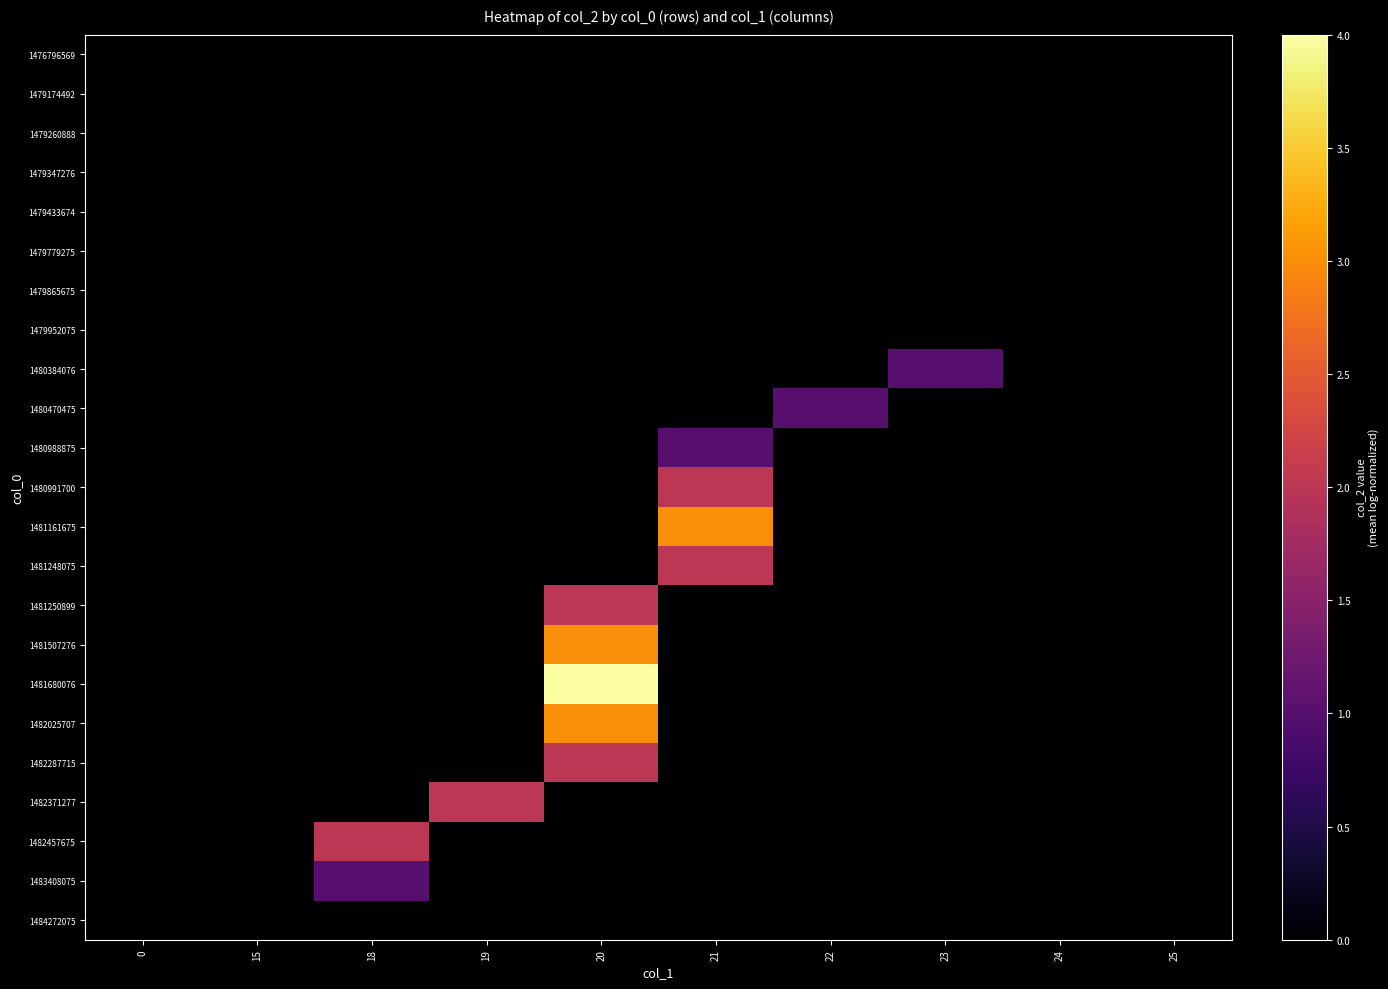

Reading right to left, transcribe all the data shown in this chart.

row_0: 25=0	24=0	23=0	22=0	21=0	20=0	19=0	18=0	15=0	0=0
row_1: 25=0	24=0	23=0	22=0	21=0	20=0	19=0	18=0	15=0	0=0
row_2: 25=0	24=0	23=0	22=0	21=0	20=0	19=0	18=0	15=0	0=0
row_3: 25=0	24=0	23=0	22=0	21=0	20=0	19=0	18=0	15=0	0=0
row_4: 25=0	24=0	23=0	22=0	21=0	20=0	19=0	18=0	15=0	0=0
row_5: 25=0	24=0	23=0	22=0	21=0	20=0	19=0	18=0	15=0	0=0
row_6: 25=0	24=0	23=0	22=0	21=0	20=0	19=0	18=0	15=0	0=0
row_7: 25=0	24=0	23=0	22=0	21=0	20=0	19=0	18=0	15=0	0=0
row_8: 25=0	24=0	23=1	22=0	21=0	20=0	19=0	18=0	15=0	0=0
row_9: 25=0	24=0	23=0	22=1	21=0	20=0	19=0	18=0	15=0	0=0
row_10: 25=0	24=0	23=0	22=0	21=1	20=0	19=0	18=0	15=0	0=0
row_11: 25=0	24=0	23=0	22=0	21=2	20=0	19=0	18=0	15=0	0=0
row_12: 25=0	24=0	23=0	22=0	21=3	20=0	19=0	18=0	15=0	0=0
row_13: 25=0	24=0	23=0	22=0	21=2	20=0	19=0	18=0	15=0	0=0
row_14: 25=0	24=0	23=0	22=0	21=0	20=2	19=0	18=0	15=0	0=0
row_15: 25=0	24=0	23=0	22=0	21=0	20=3	19=0	18=0	15=0	0=0
row_16: 25=0	24=0	23=0	22=0	21=0	20=4	19=0	18=0	15=0	0=0
row_17: 25=0	24=0	23=0	22=0	21=0	20=3	19=0	18=0	15=0	0=0
row_18: 25=0	24=0	23=0	22=0	21=0	20=2	19=0	18=0	15=0	0=0
row_19: 25=0	24=0	23=0	22=0	21=0	20=0	19=2	18=0	15=0	0=0
row_20: 25=0	24=0	23=0	22=0	21=0	20=0	19=0	18=2	15=0	0=0
row_21: 25=0	24=0	23=0	22=0	21=0	20=0	19=0	18=1	15=0	0=0
row_22: 25=0	24=0	23=0	22=0	21=0	20=0	19=0	18=0	15=0	0=0